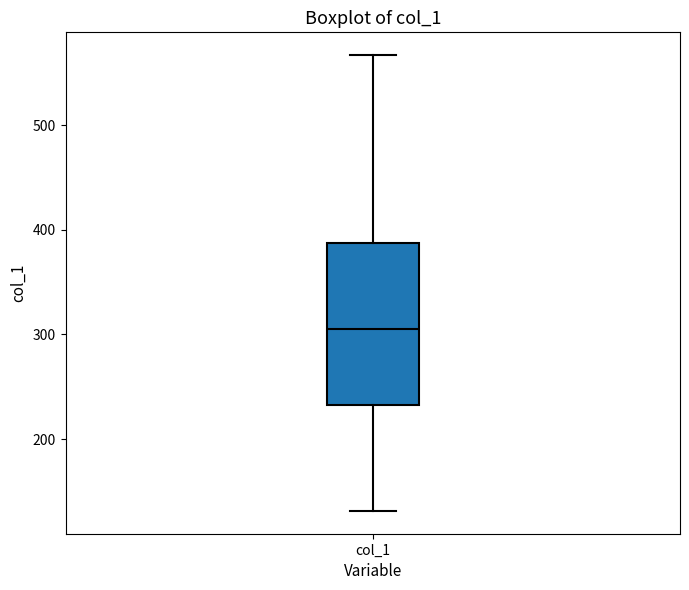

Read this box plot against the y-axis: the position of the median line, the range covered by the box, and the ends of both whiskers. The values are not printed on the chart, so give them approximately, as read against the axis.

median 310, box 230 to 390, whiskers 130 to 570